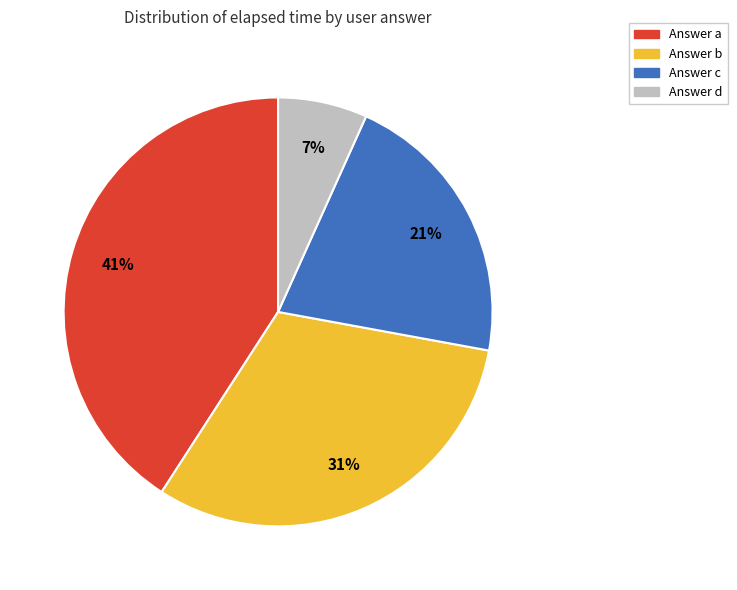

To the nearest percent, what is the average slice percentage?

25%